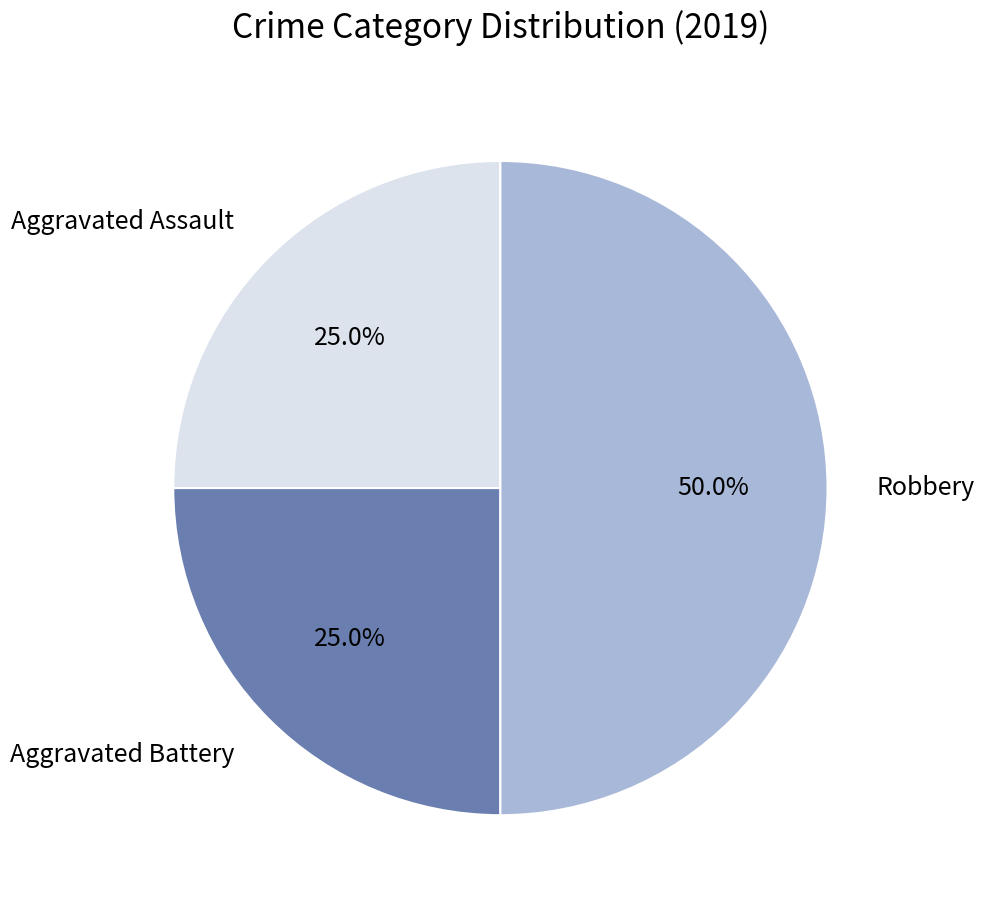

How many slices are in this pie chart?

3